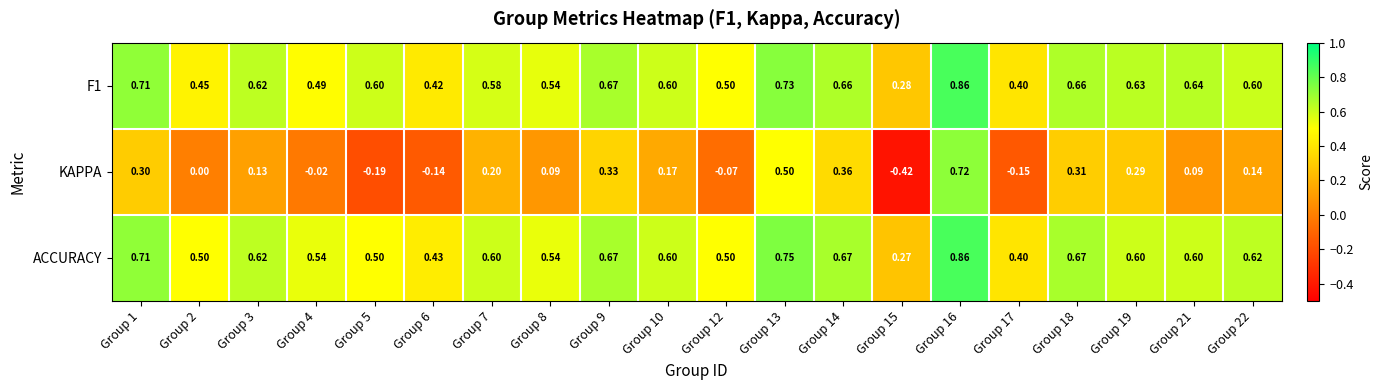

Which series has the largest range (max minus min)?

KAPPA